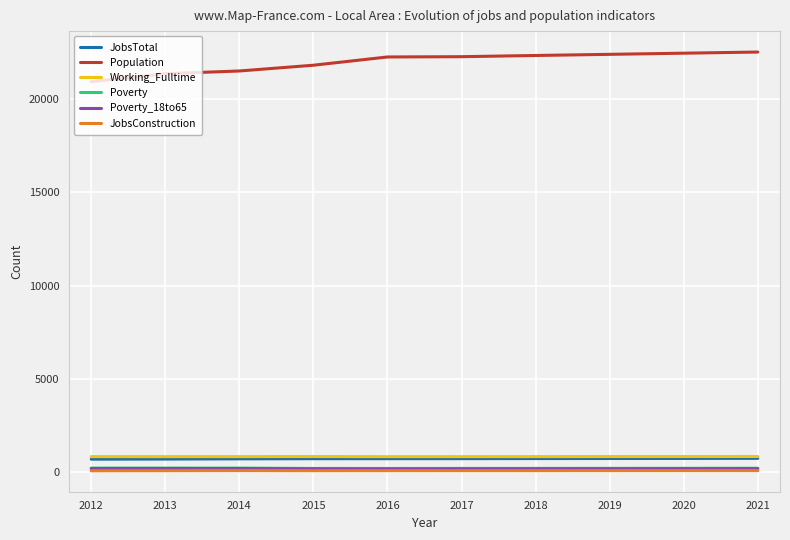

Does the chart have visible grid lines?

Yes